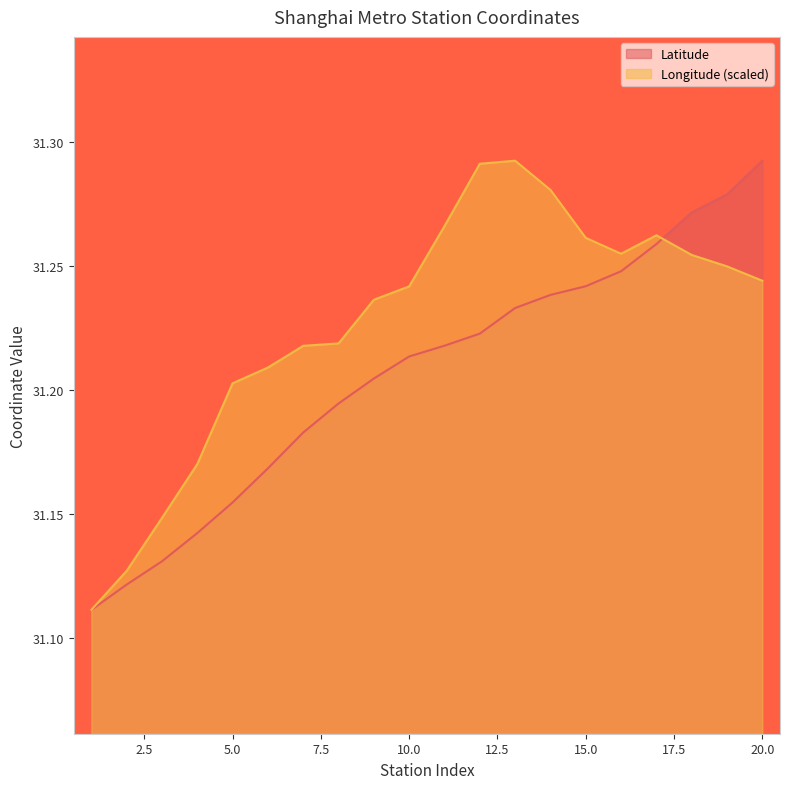

How many lines are shown in the chart?

2